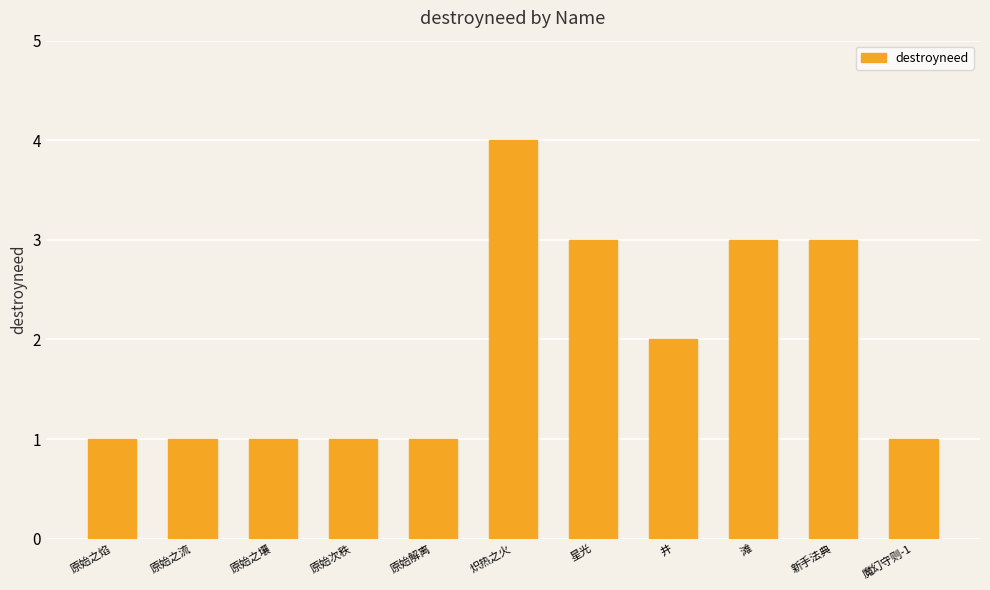

Approximately how many times larger is the value at 原始之焰 compared to 原始次秩?

1.0